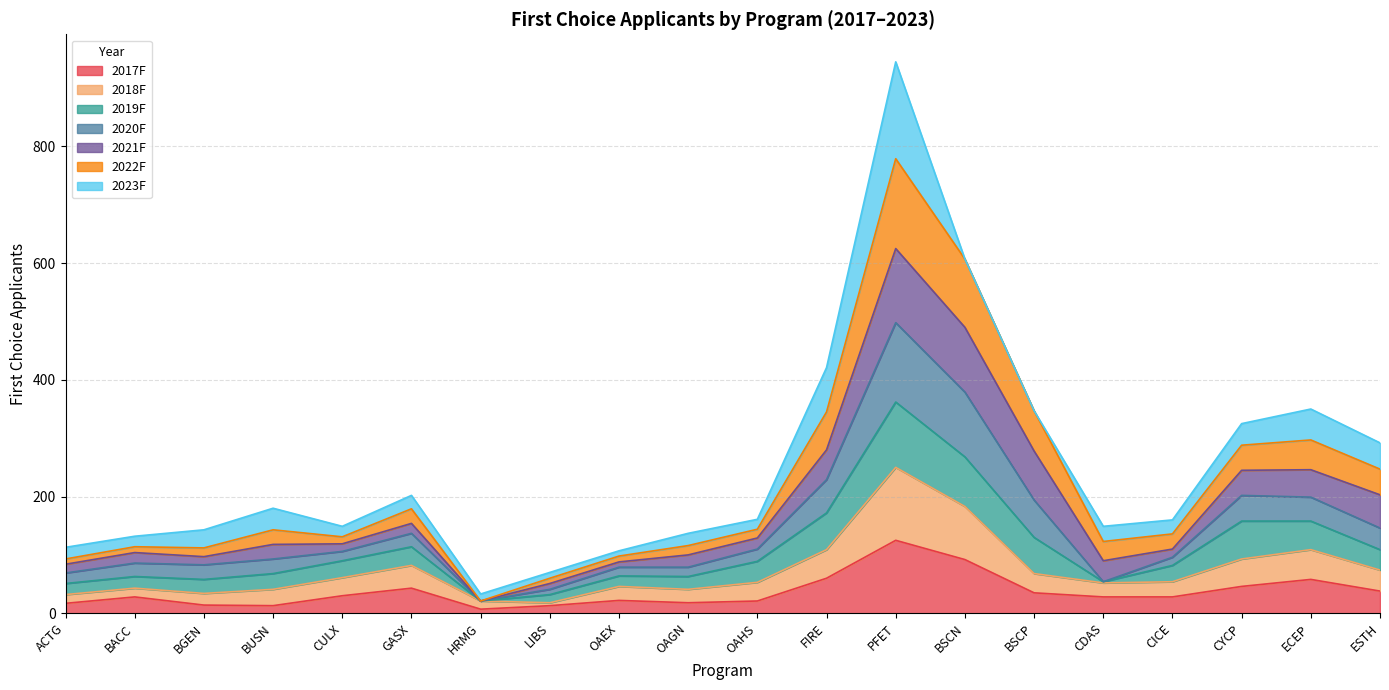

Rank the categories by 2020F value from highest to lowest.

PFET, BSCN, FIRE, BSCP, ECEP, CYCP, ESTH, GASX, OAHS, CULX, BUSN, CICE, BACC, OAGN, BGEN, CDAS, OAEX, ACTG, LIBS, HRMG